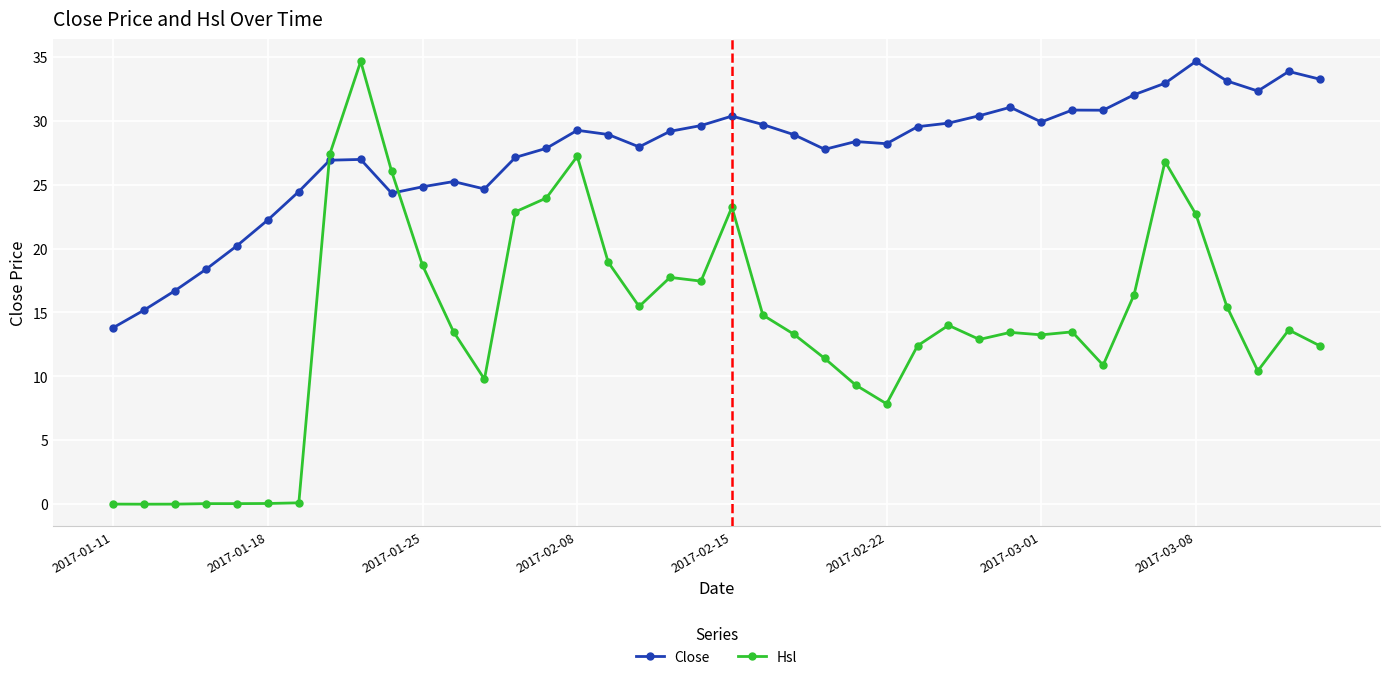

What is the highest value of the Hsl series?

34.6